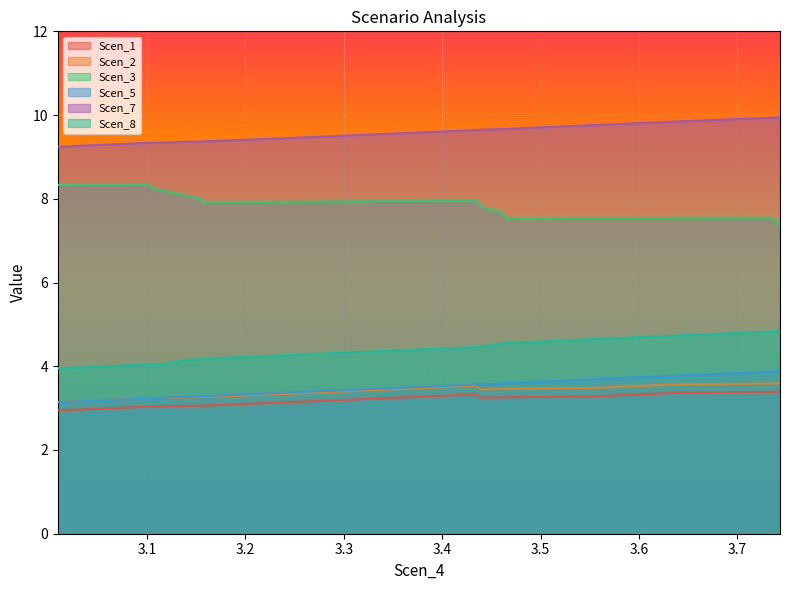

What are all the series names shown in the legend?

Scen_1, Scen_2, Scen_3, Scen_5, Scen_7, Scen_8